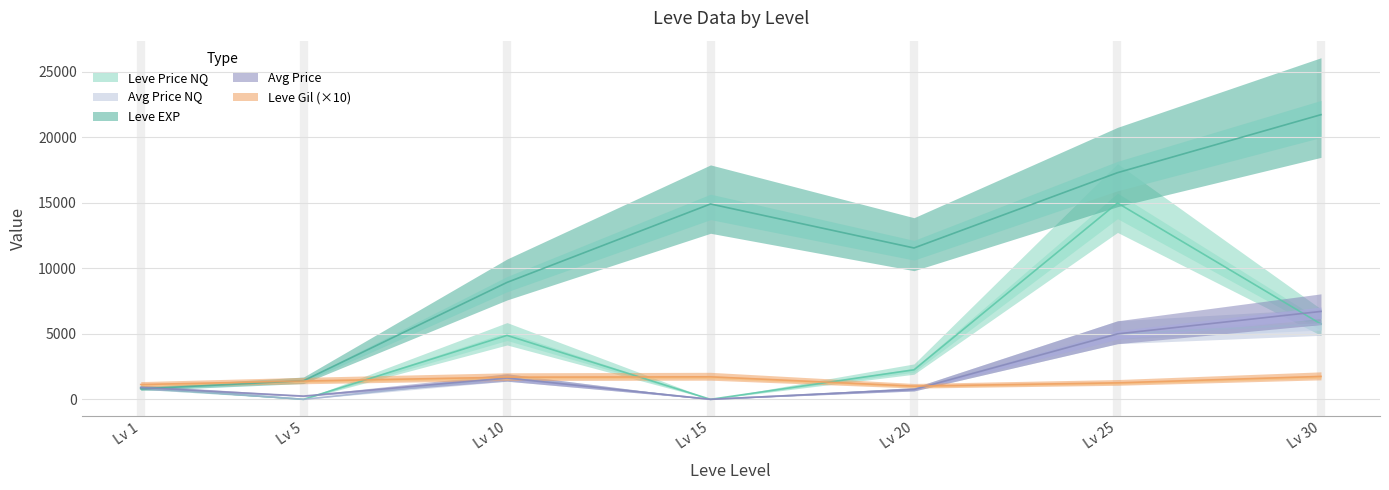

In LevePriceNQ, how many points are lower than both neighbors (excluding endpoints)?

2